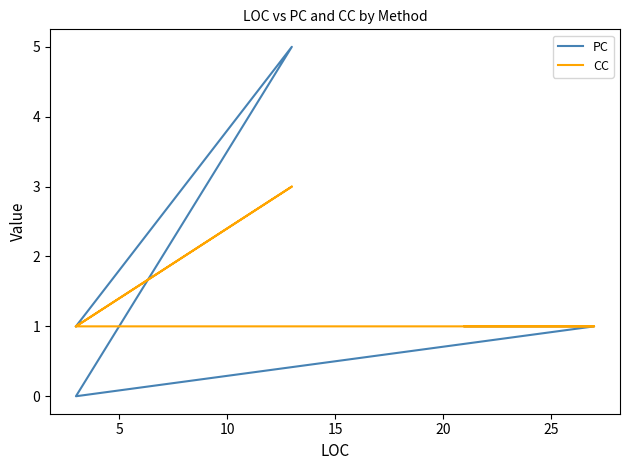

True or false: CC has a value of 0 at 20.

False